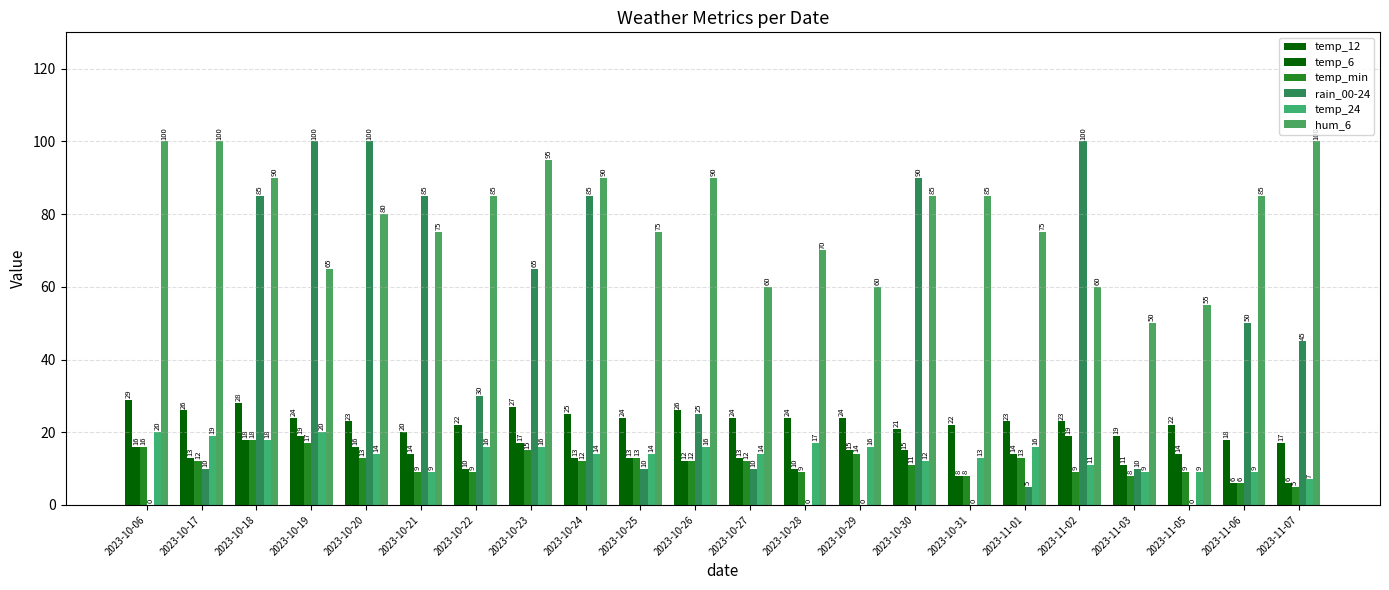

Does the chart contain stacked bars?

No